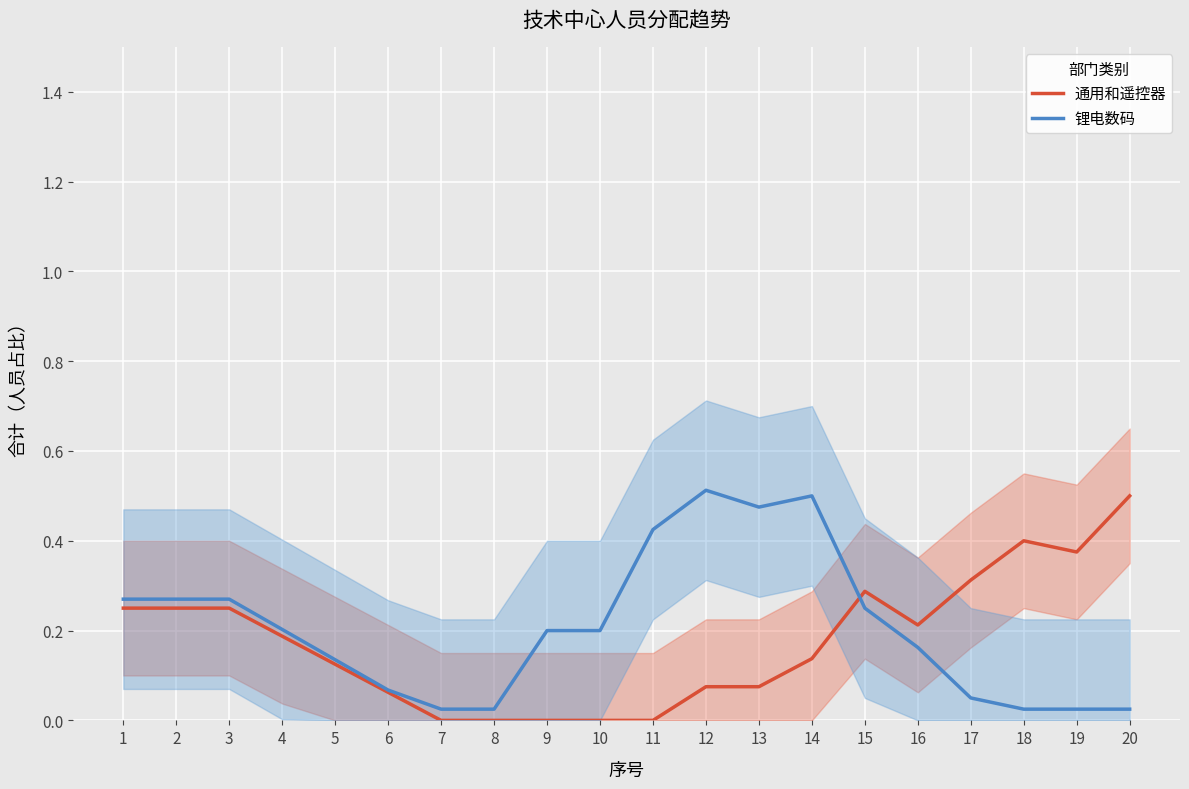

True or false: 锂电数码 has a value of 0.3 at 12.

False